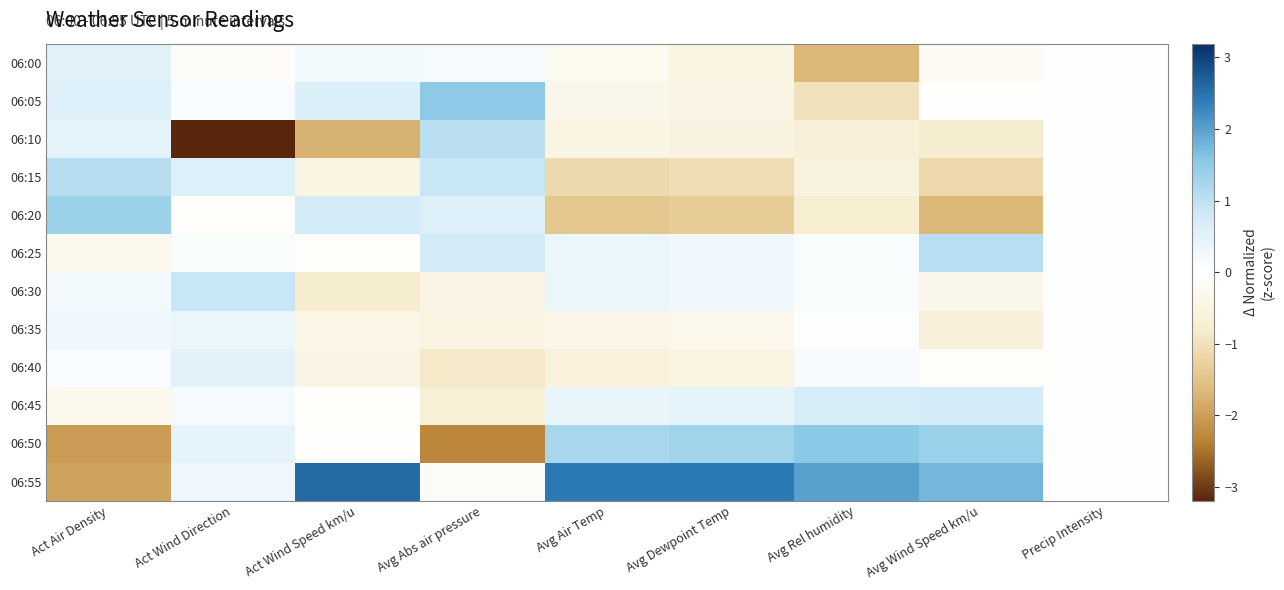

At Act Wind Speed km/u, list the series in order from smallest to largest.

06:10, 06:30, 06:15, 06:40, 06:35, 06:25, 06:45, 06:50, 06:00, 06:05, 06:20, 06:55